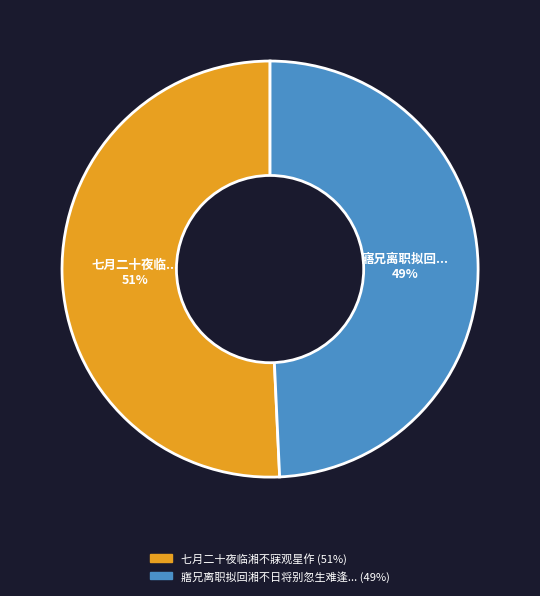

To the nearest percent, what is the average slice percentage?

50%